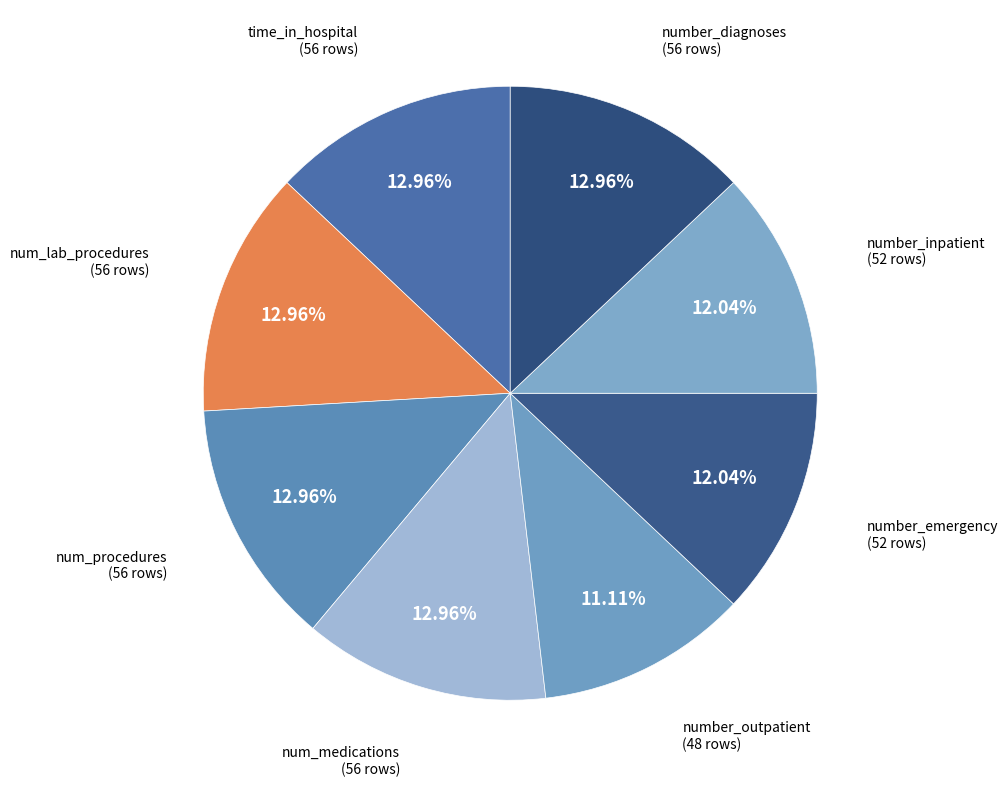

Combined, do number_outpatient and num_medications account for over 50%?

No